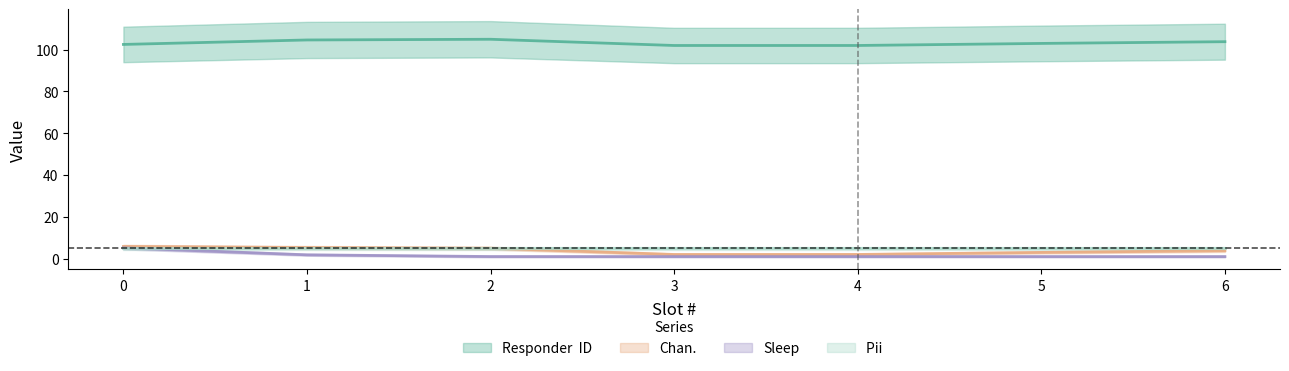

Is it true that Responder  ID equals 49 at 5?

False